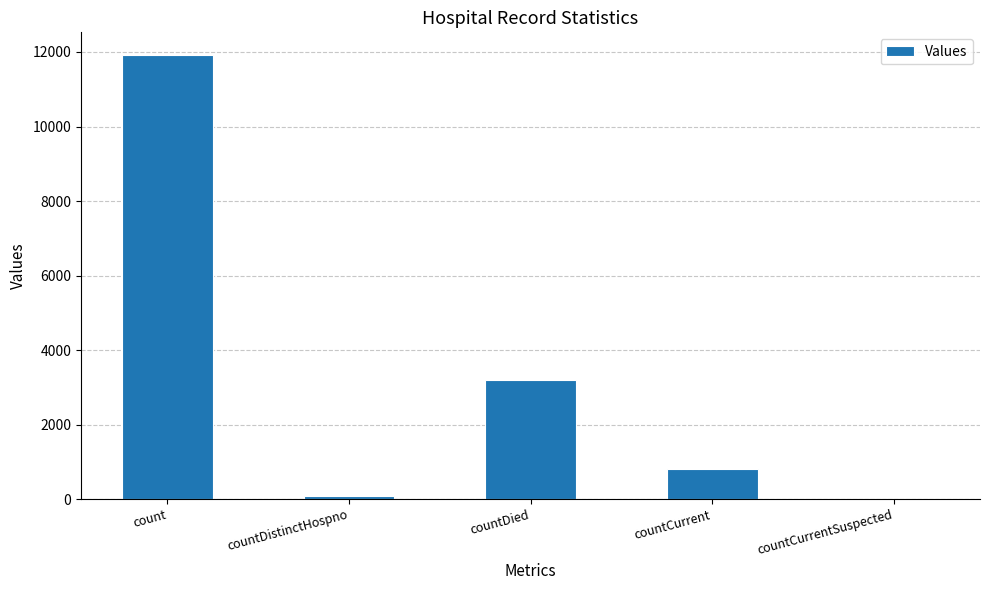

Approximately how many times larger is the value at count compared to countDied?

3.7